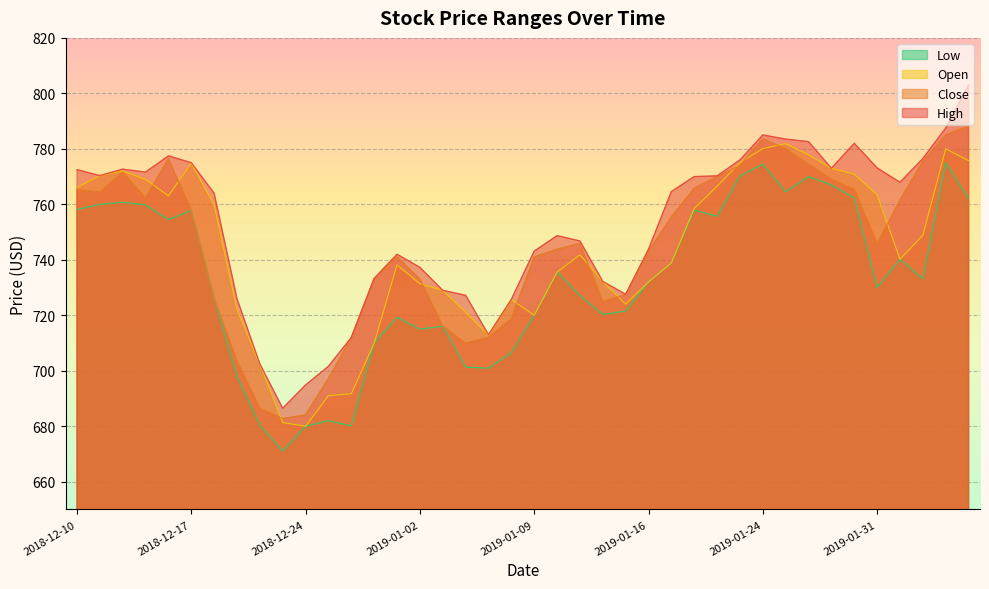

What is the highest value of the open series?

781.9